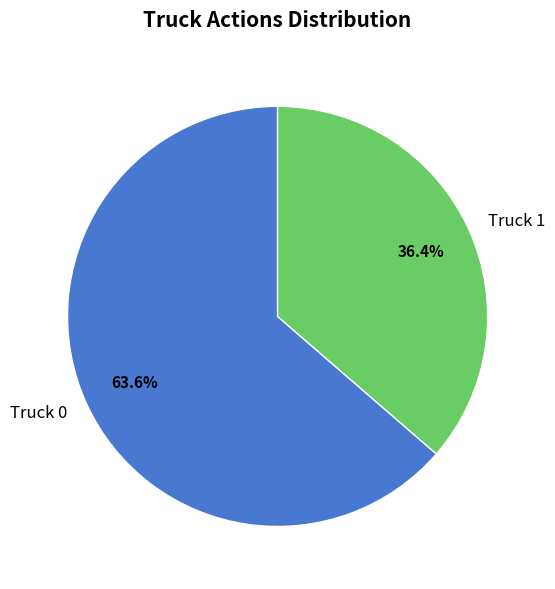

What percentage is the Truck 1 slice, to the nearest percent?

36%